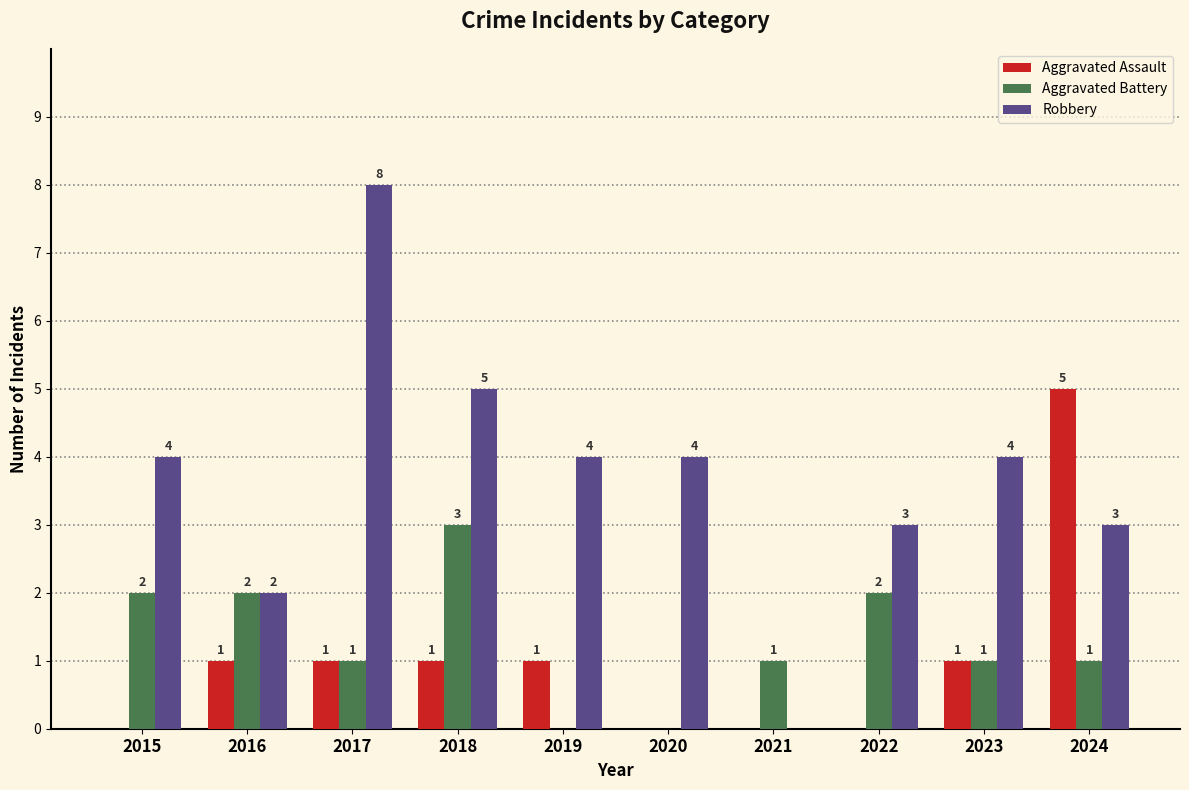

What is the maximum value for Aggravated Assault?

5